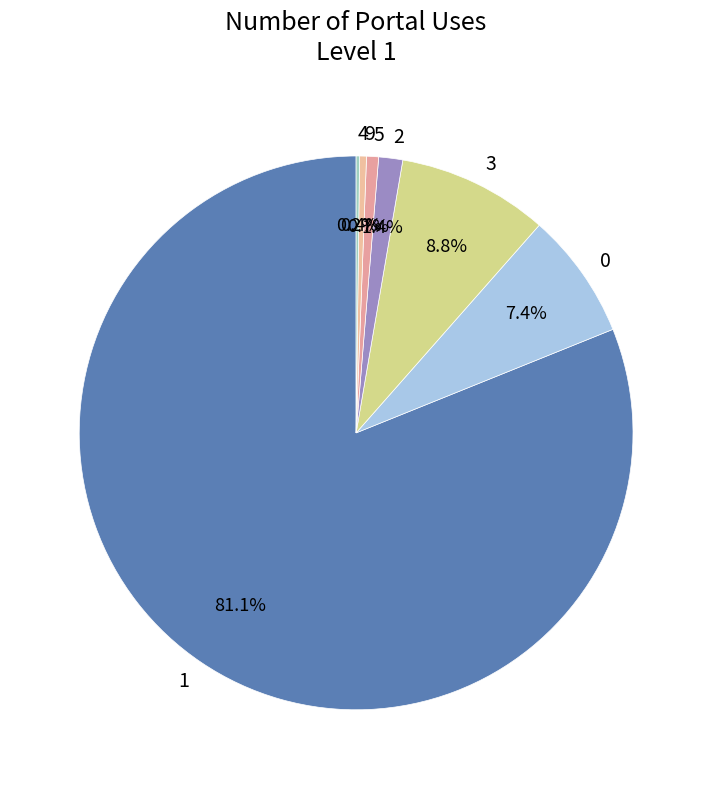

To the nearest percent, what portion does 0 represent?

7%